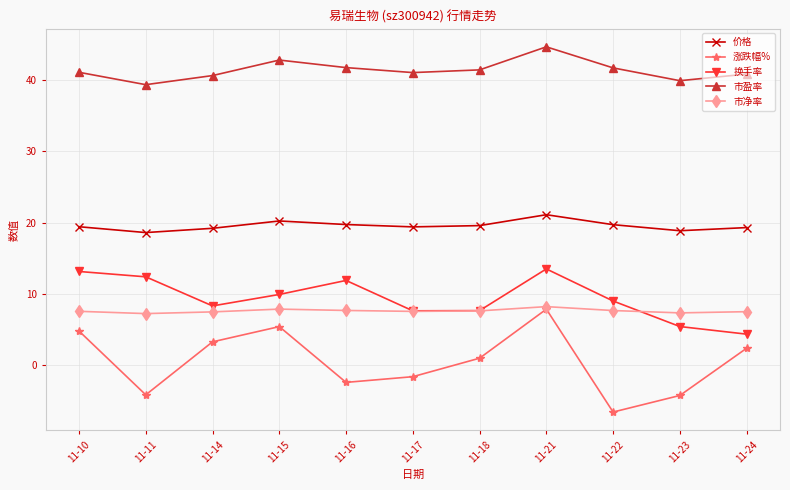

What is the difference between the second highest and second lowest values in the 换手率 series?

7.7